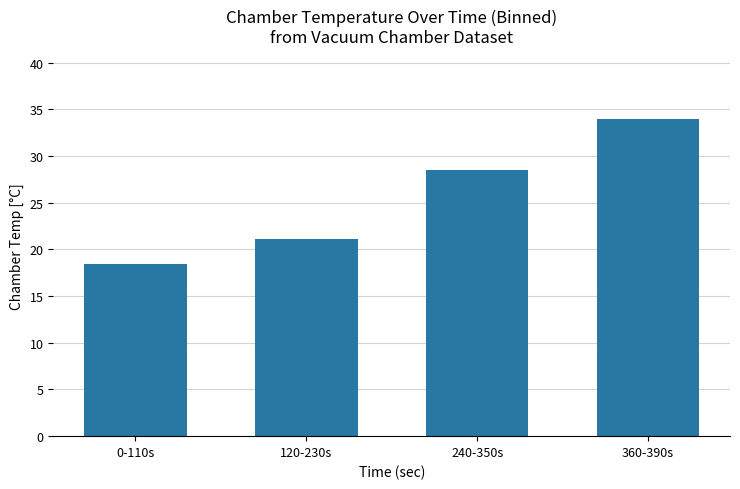

Are the bars horizontal?

No